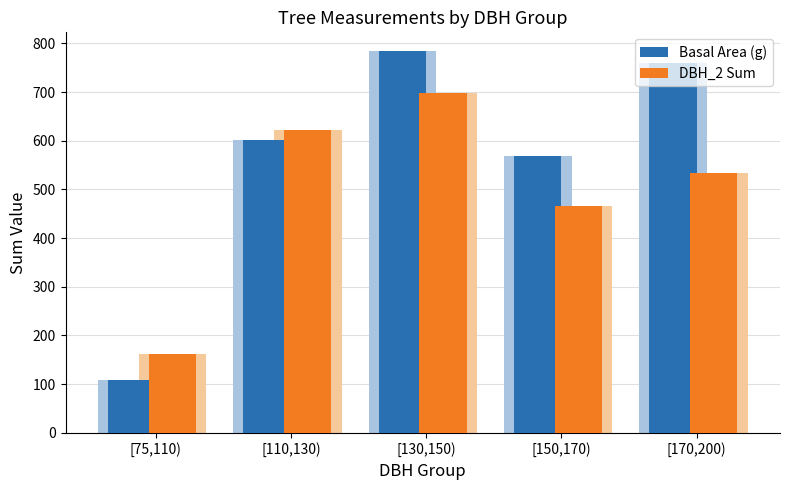

What is the sum of all Basal Area (g) values?

2821.9